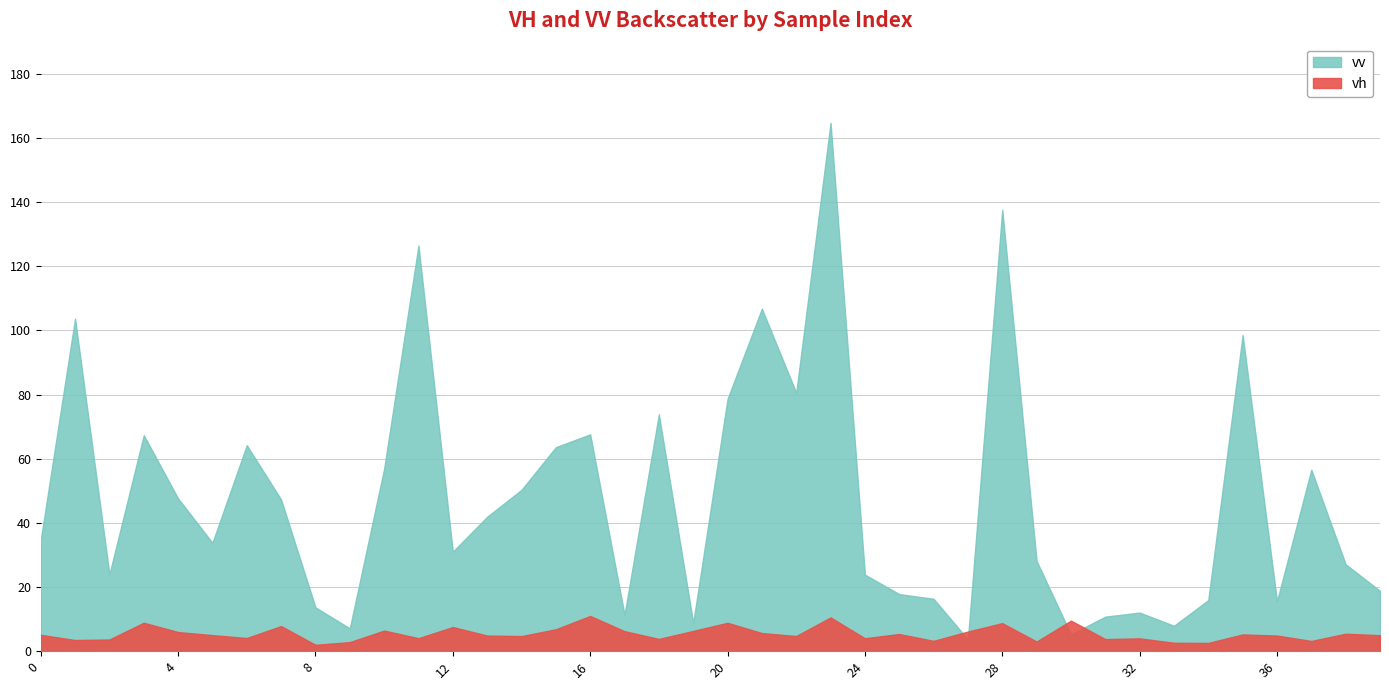

Which series has the widest spread of values?

vv